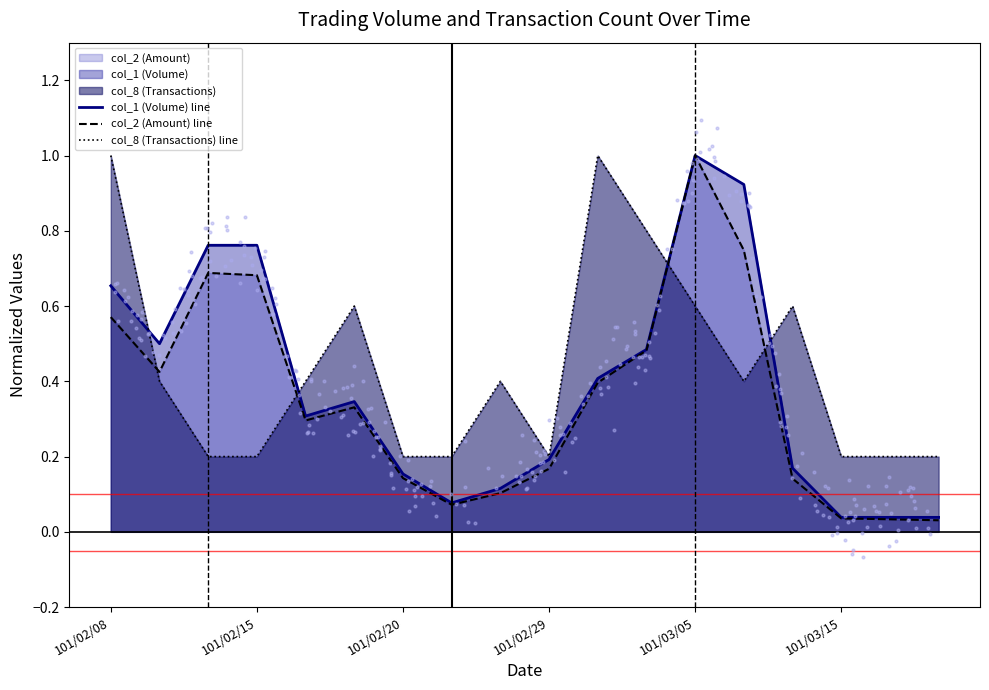

Which series has the largest Y range (max minus min)?

col_2 (Amount) line